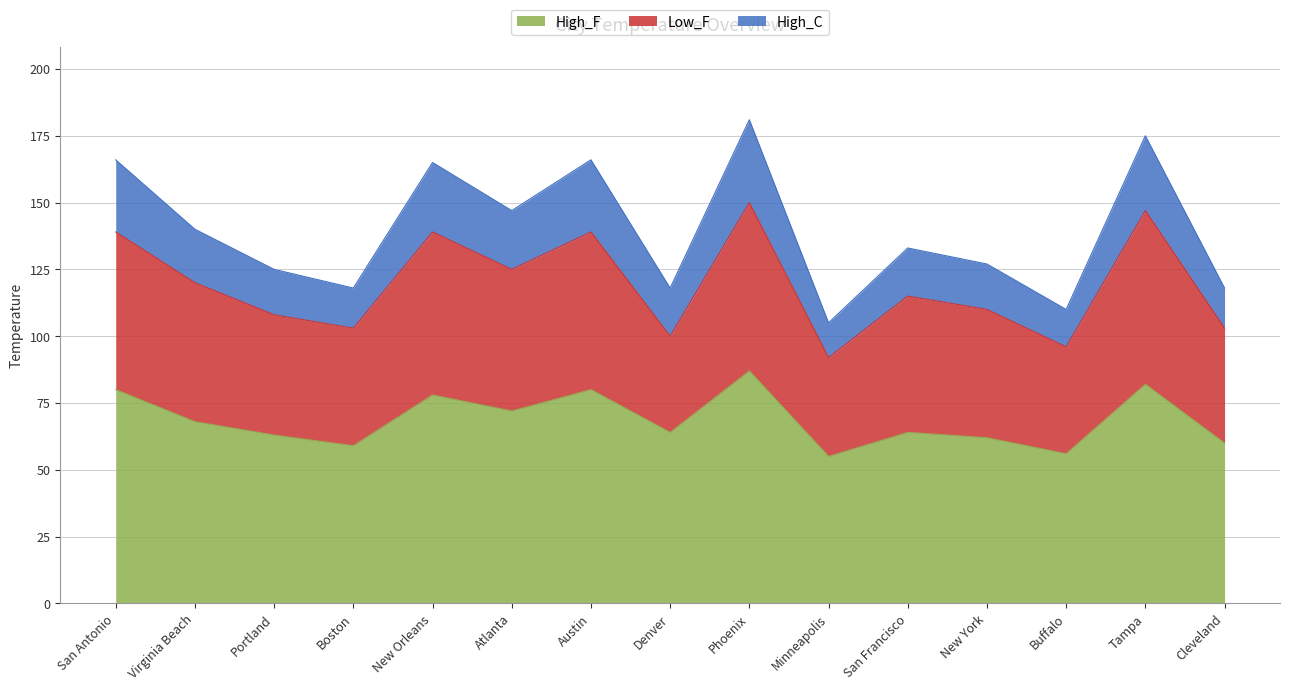

True or false: High_F has more than 1 interior local peaks.

True